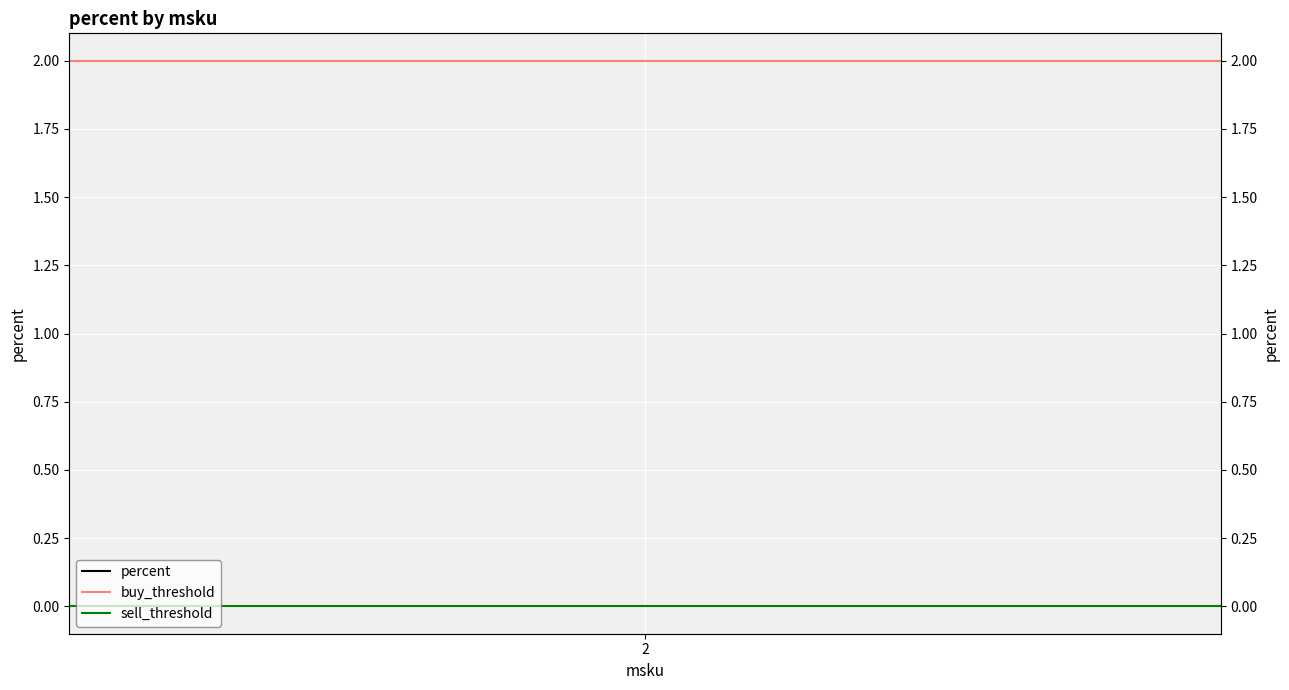

At which category is the sum across all series the highest?

2